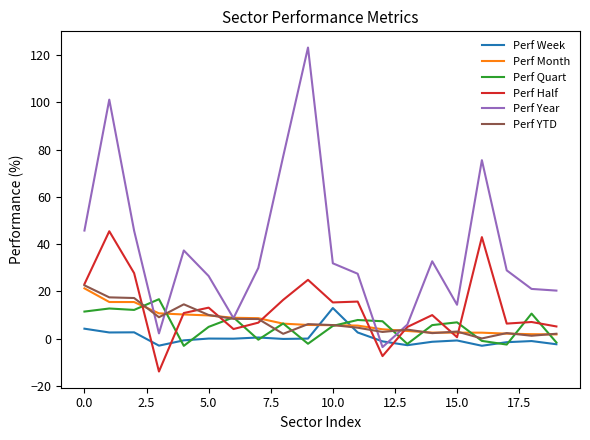

Which series has the largest range (max minus min)?

Perf Year